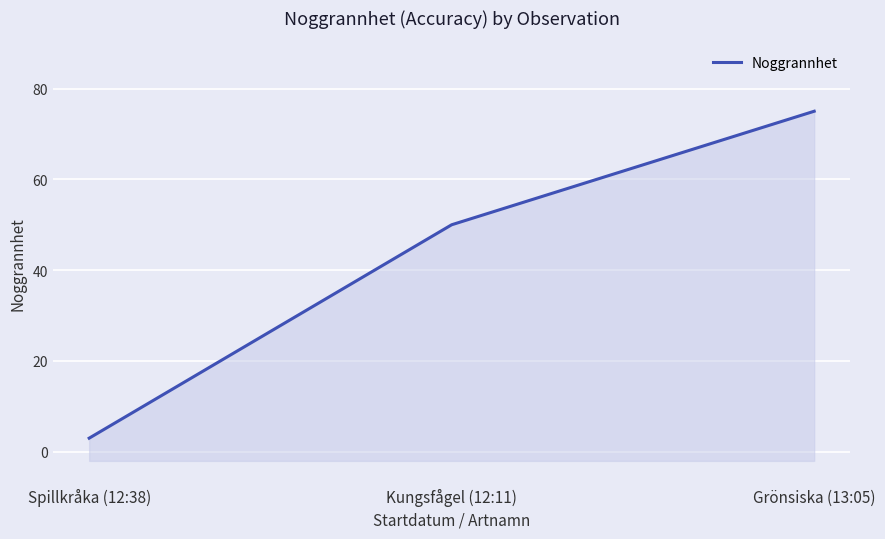

List the labels in order of value, largest first.

Grönsiska (13:05), Kungsfågel (12:11), Spillkråka (12:38)